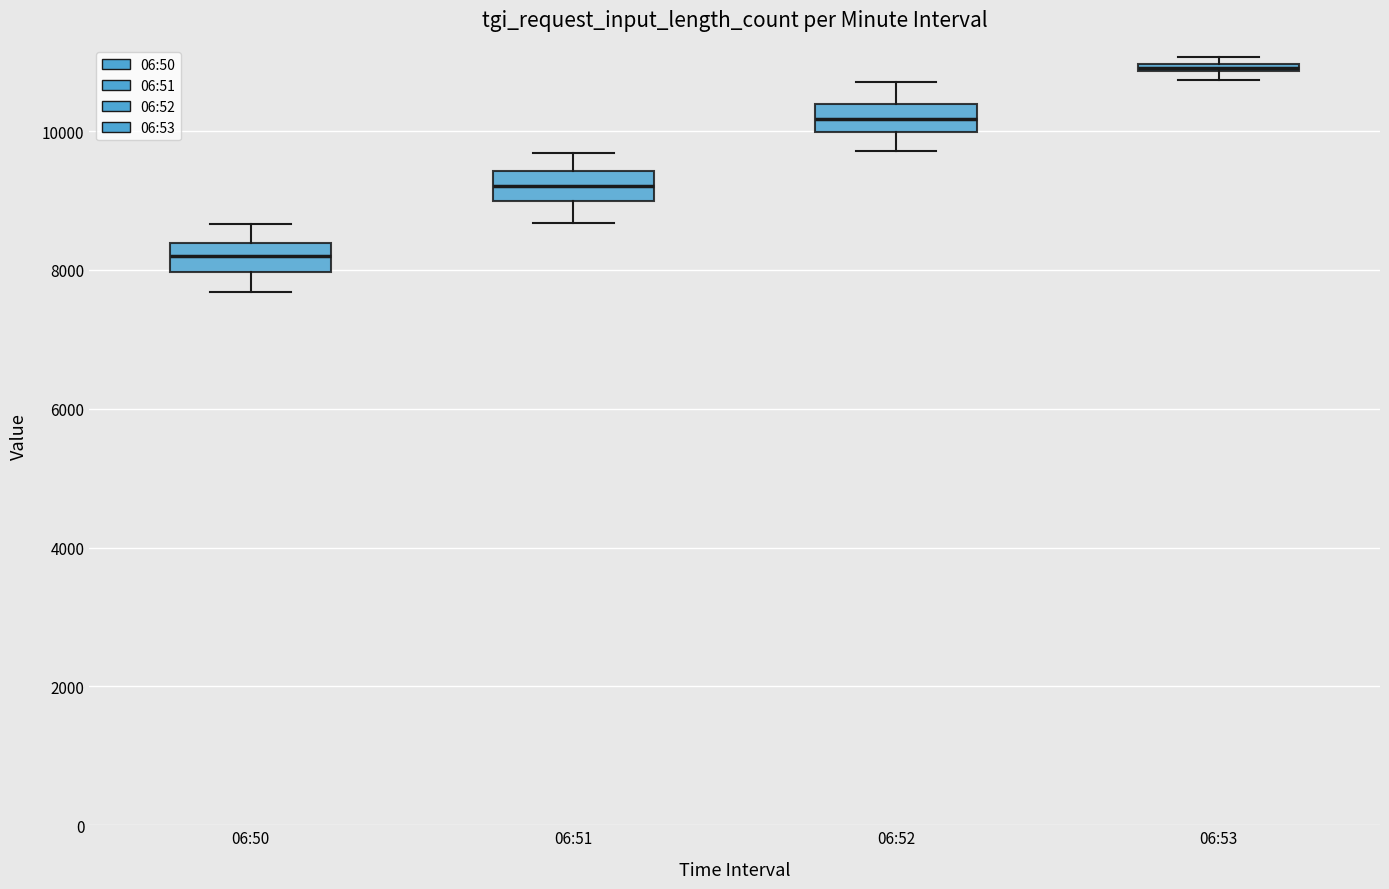

Where is the lower edge of the box for 06:53 on the y-axis? The values are not printed on the chart, so give them approximately, as read against the axis.

10800